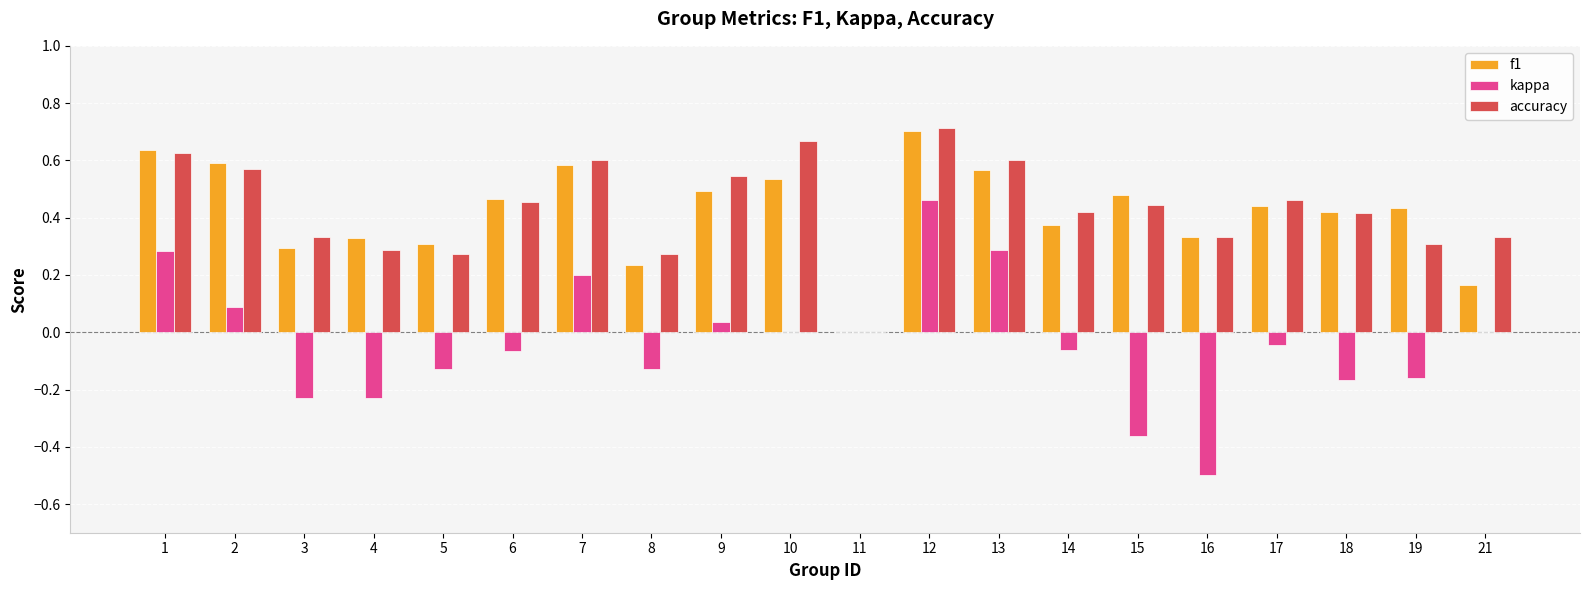

Which category has the highest value across all series?

12